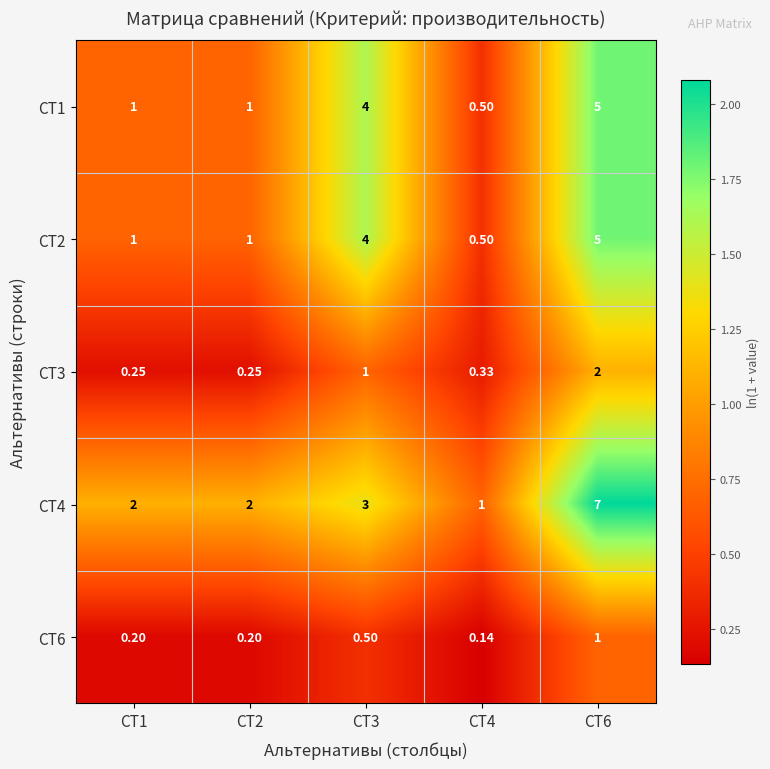

What is the total value across all series at СТ4?

2.5